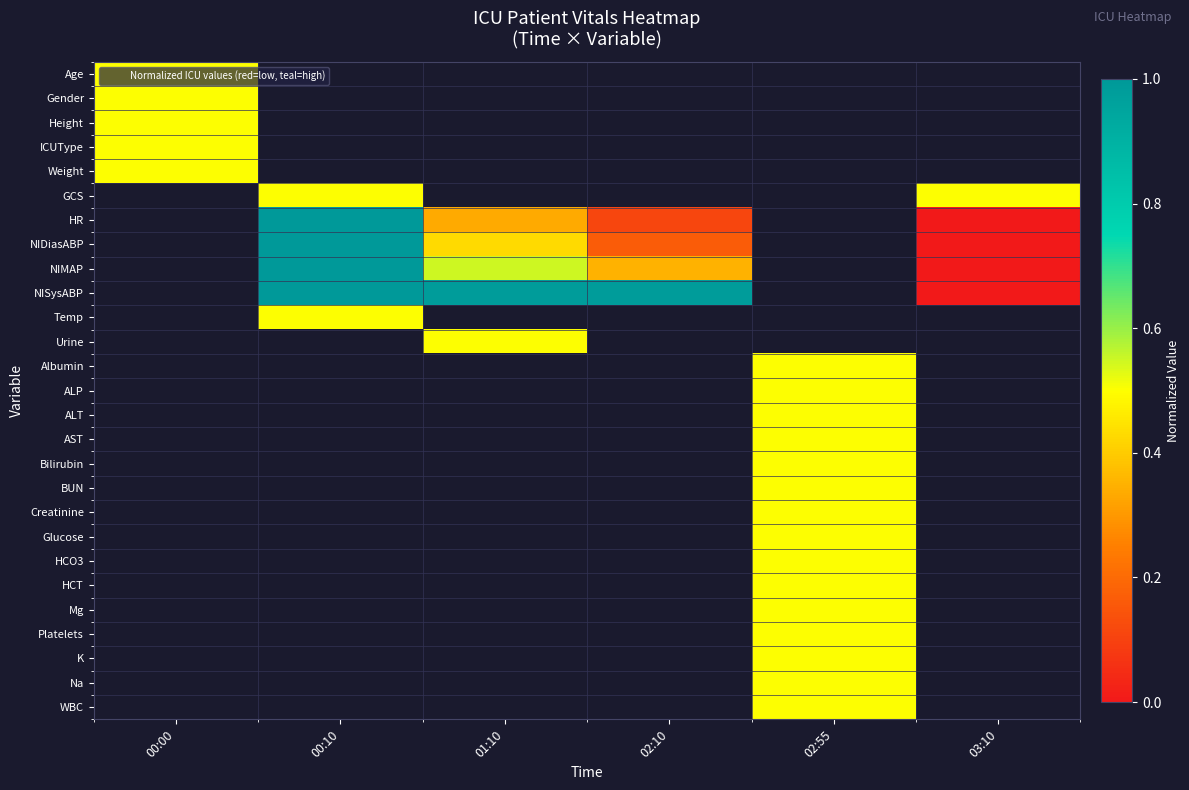

How many data points does each series have?

6